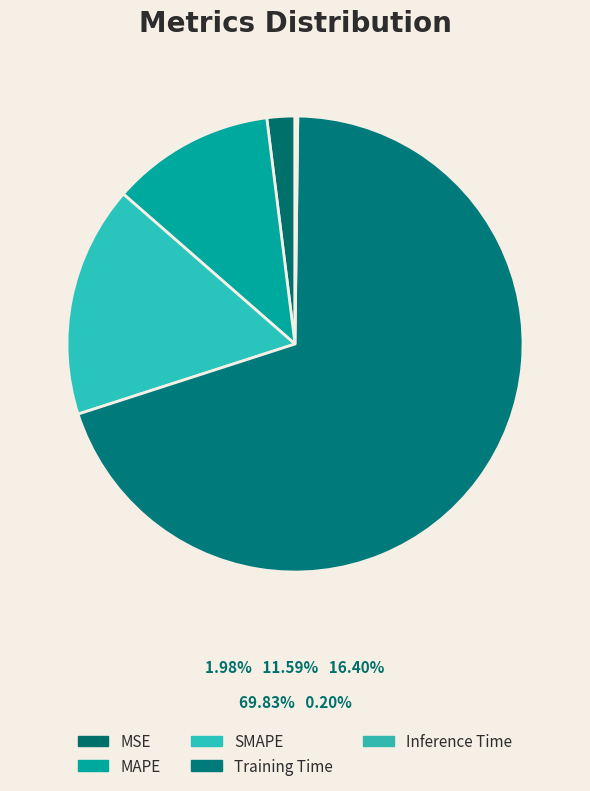

Which slice is the smallest?

Inference Time